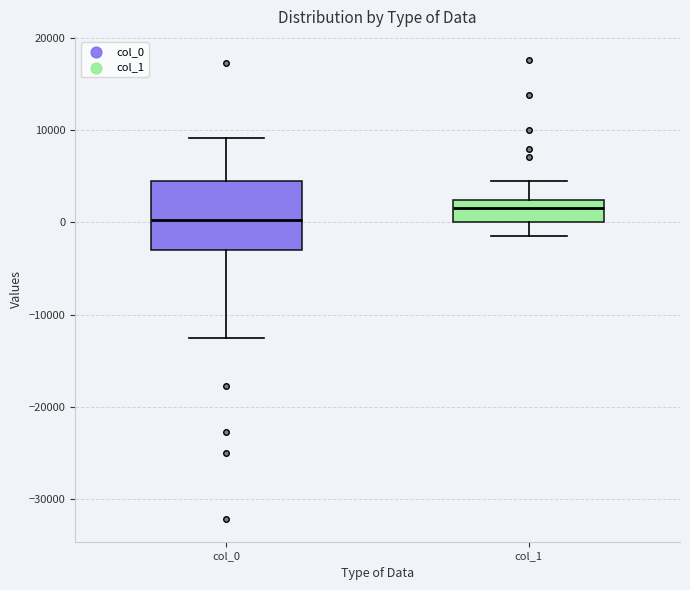

Where is the lower edge of the box for col_1 on the y-axis? The values are not printed on the chart, so give them approximately, as read against the axis.

0